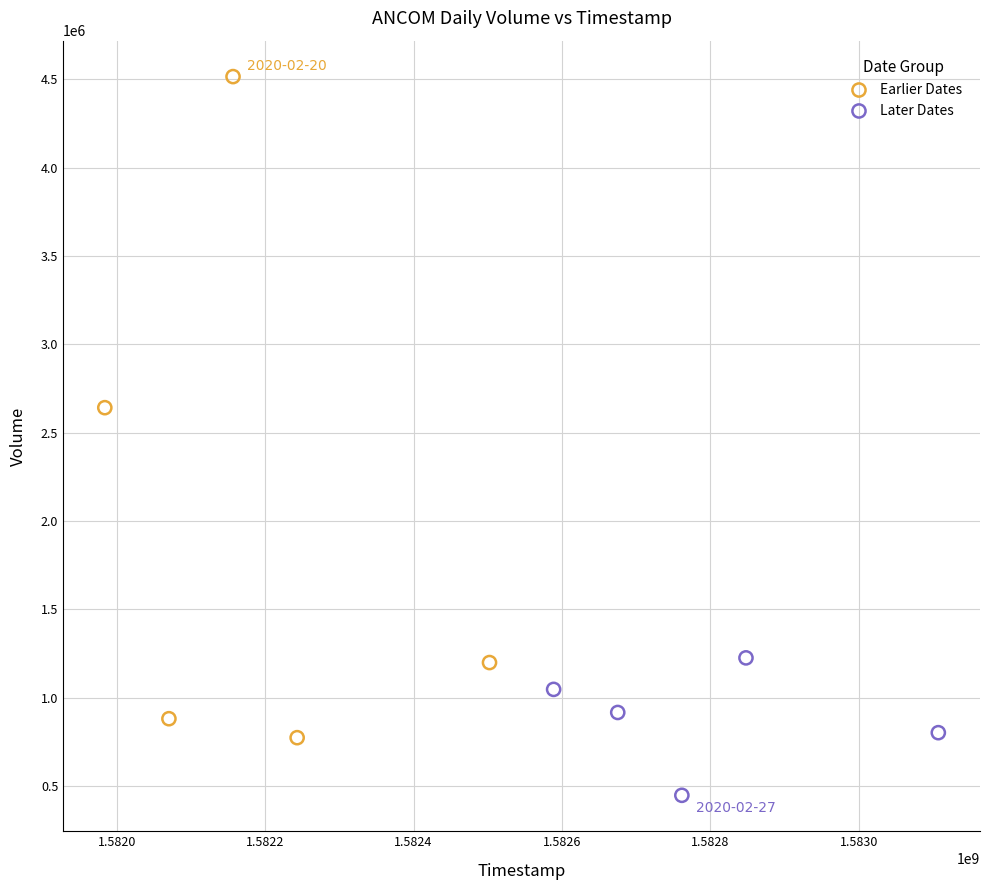

Which series contains the lowest Y value?

Later Dates